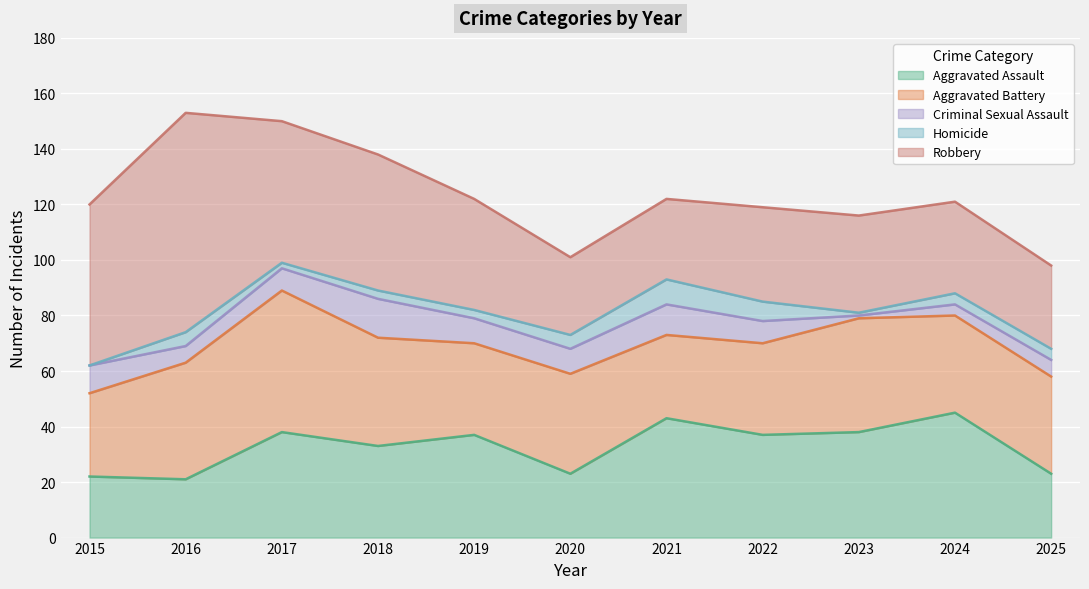

How many lines are shown in the chart?

5